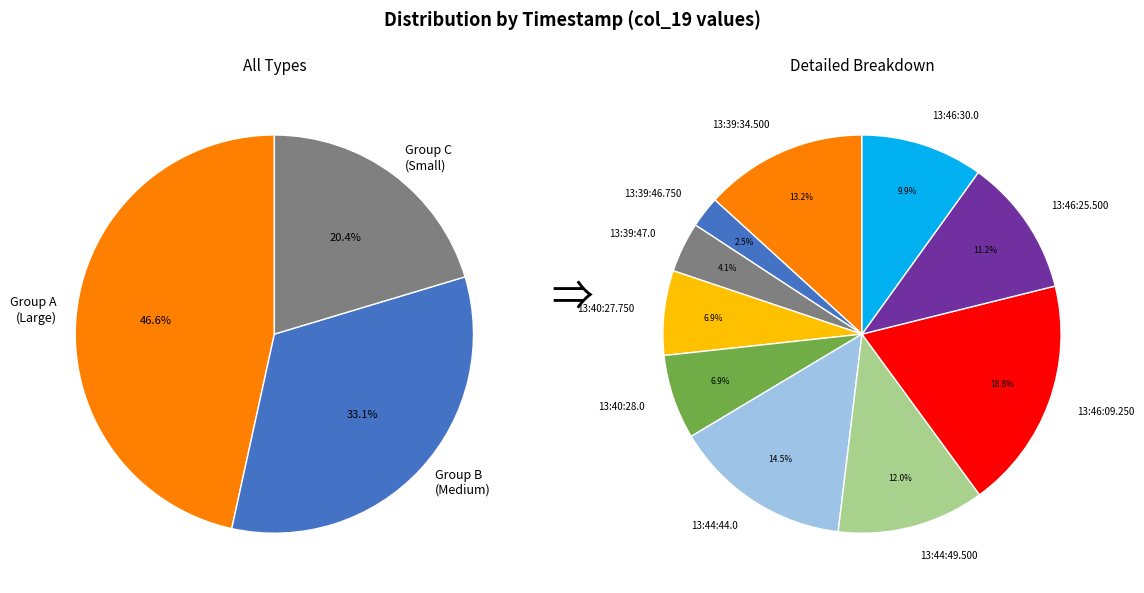

What is the largest slice in the pie chart?

13:46:09.250#